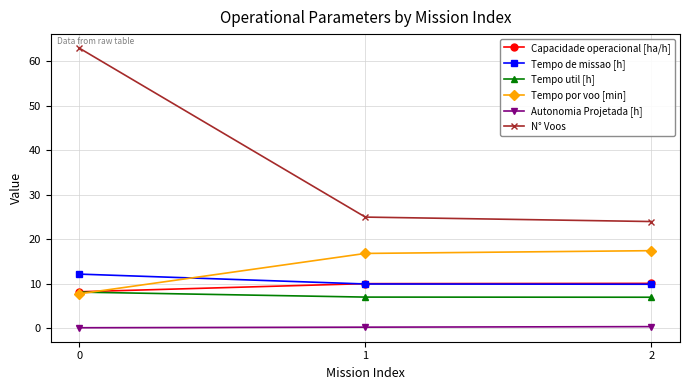

What are all the series names shown in the legend?

Capacidade operacional [ha/h], Tempo de missao [h], Tempo util [h], Tempo por voo [min], Autonomia Projetada [h], N° Voos